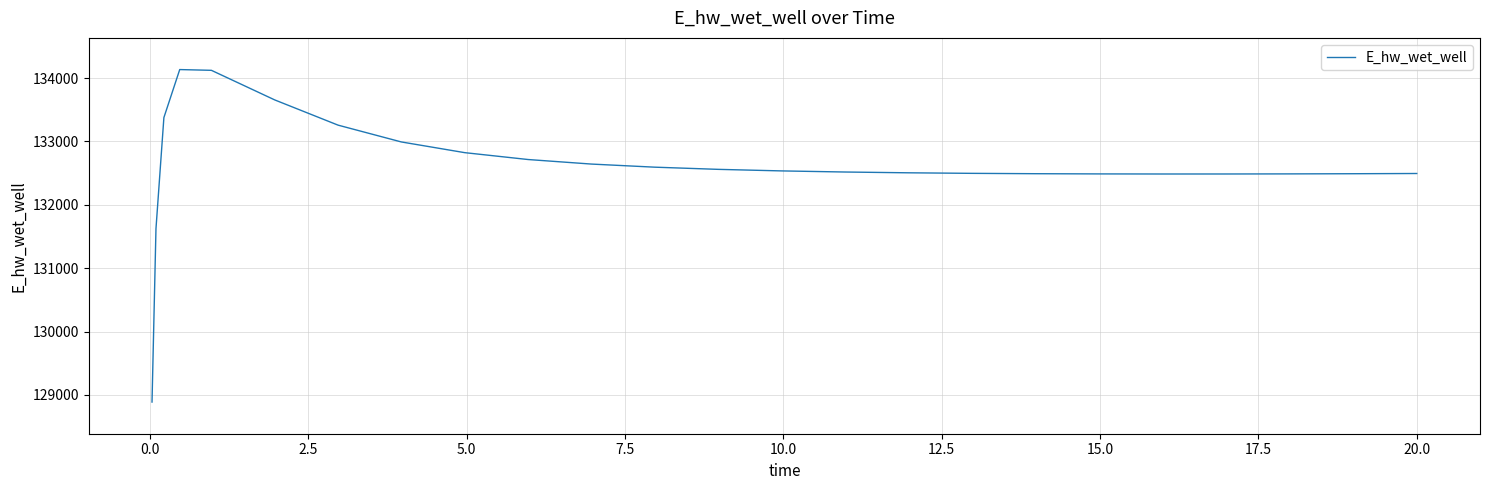

Does the chart display data point markers on the line(s)?

No